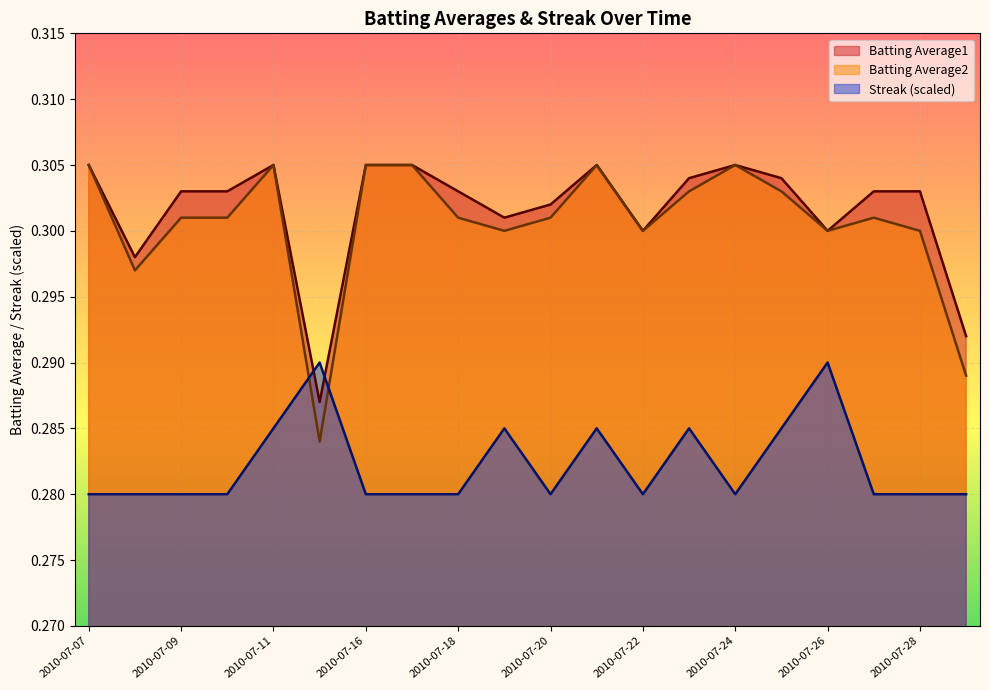

Between which two adjacent categories do Streak and Batting Average2 first intersect?

2010-07-11 and 2010-07-15